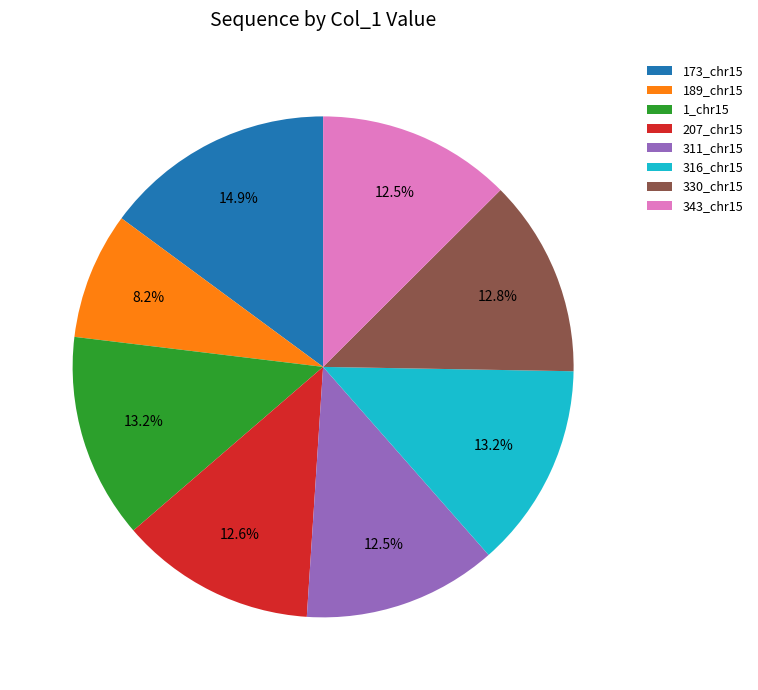

Between 173_chr15 and 343_chr15, which is larger?

173_chr15